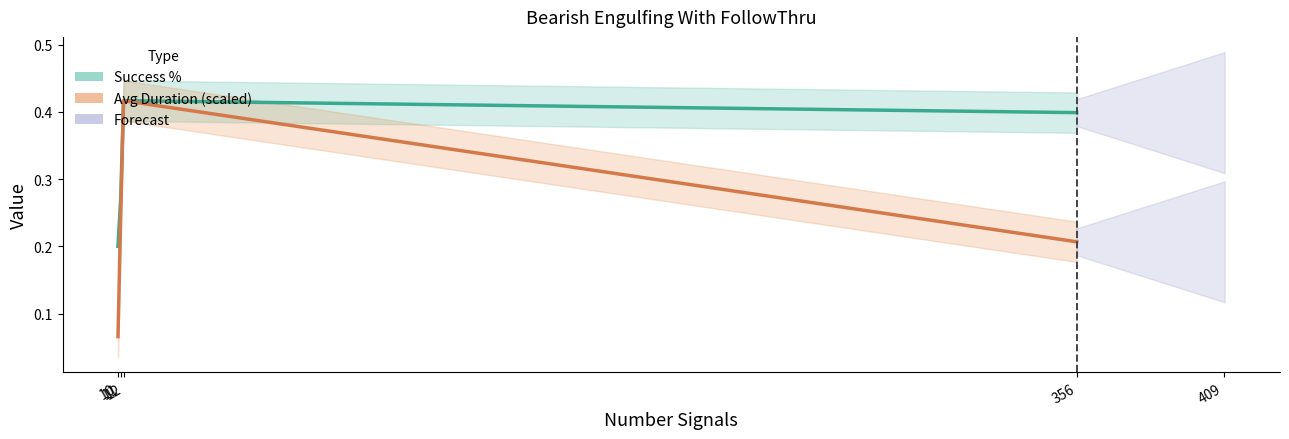

What is the sum of all Success % values?

1.3